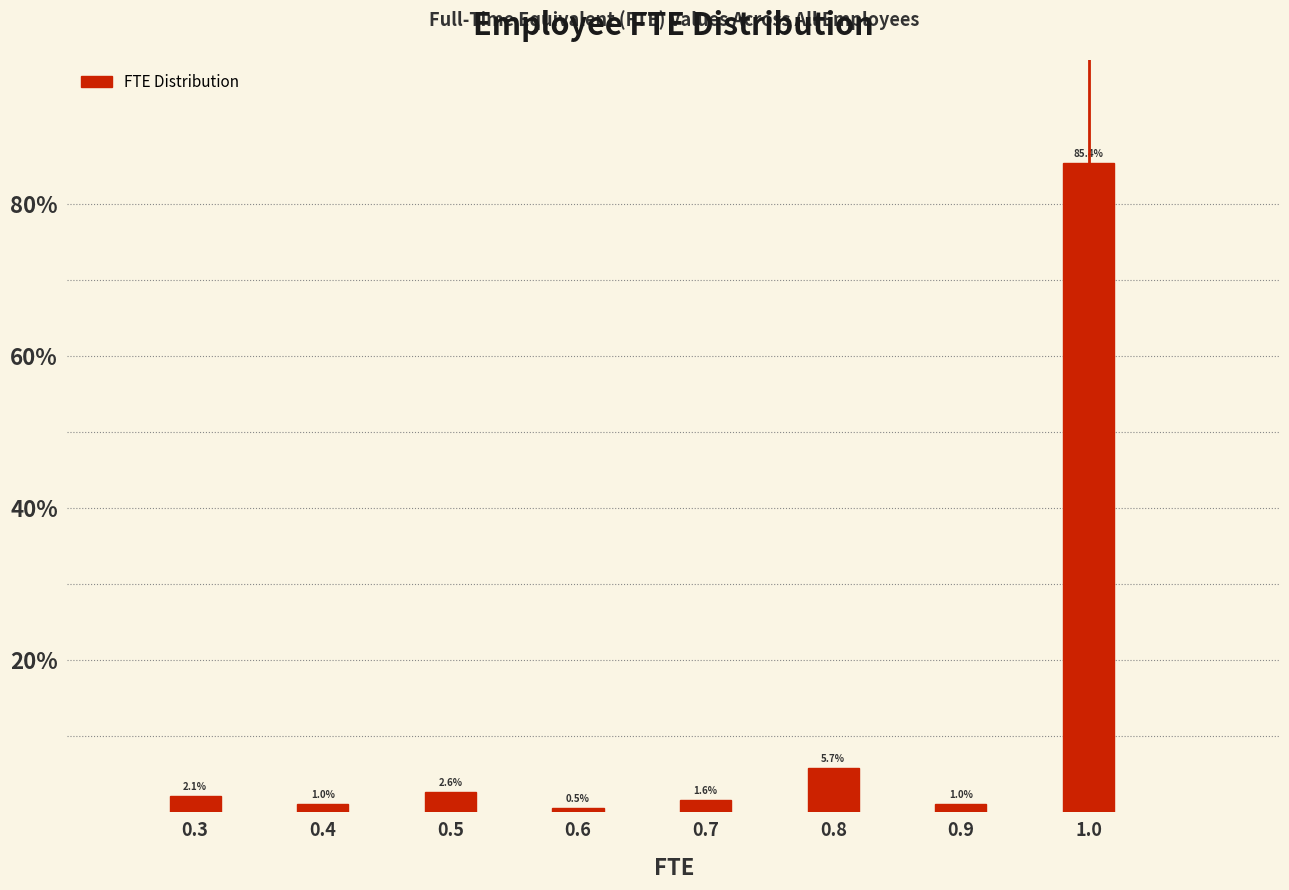

Reading left to right, what are all the values shown in this chart?

0.3=2.1	0.4=1.0	0.5=2.6	0.6=0.5	0.7=1.6	0.8=5.7	0.9=1.0	1.0=85.4